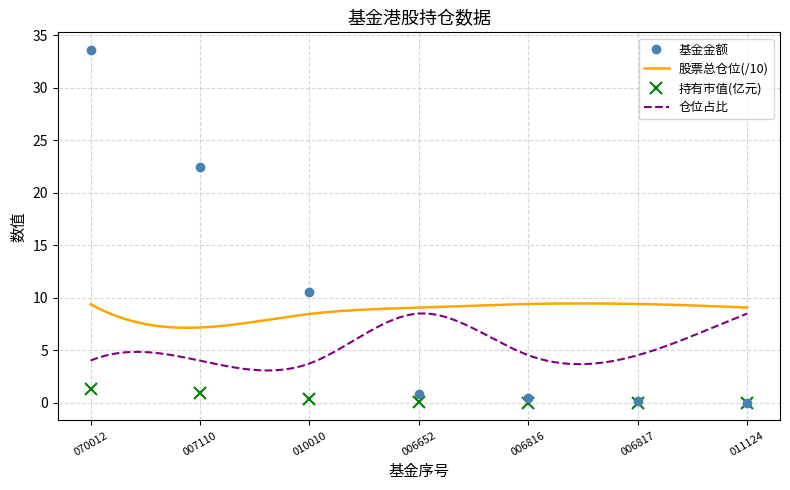

True or false: 持有市值(亿元) and 基金金额 cross at least once.

False